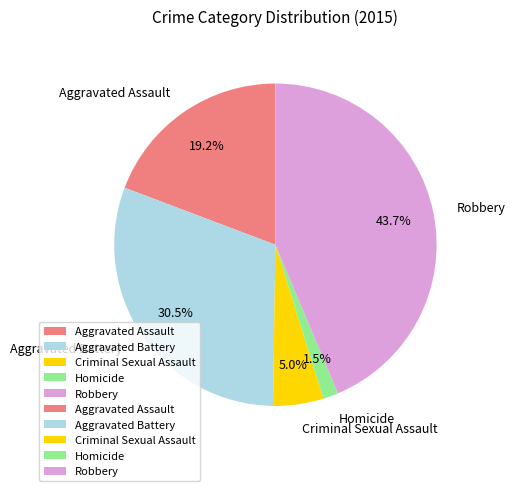

Does any single category account for the majority?

No